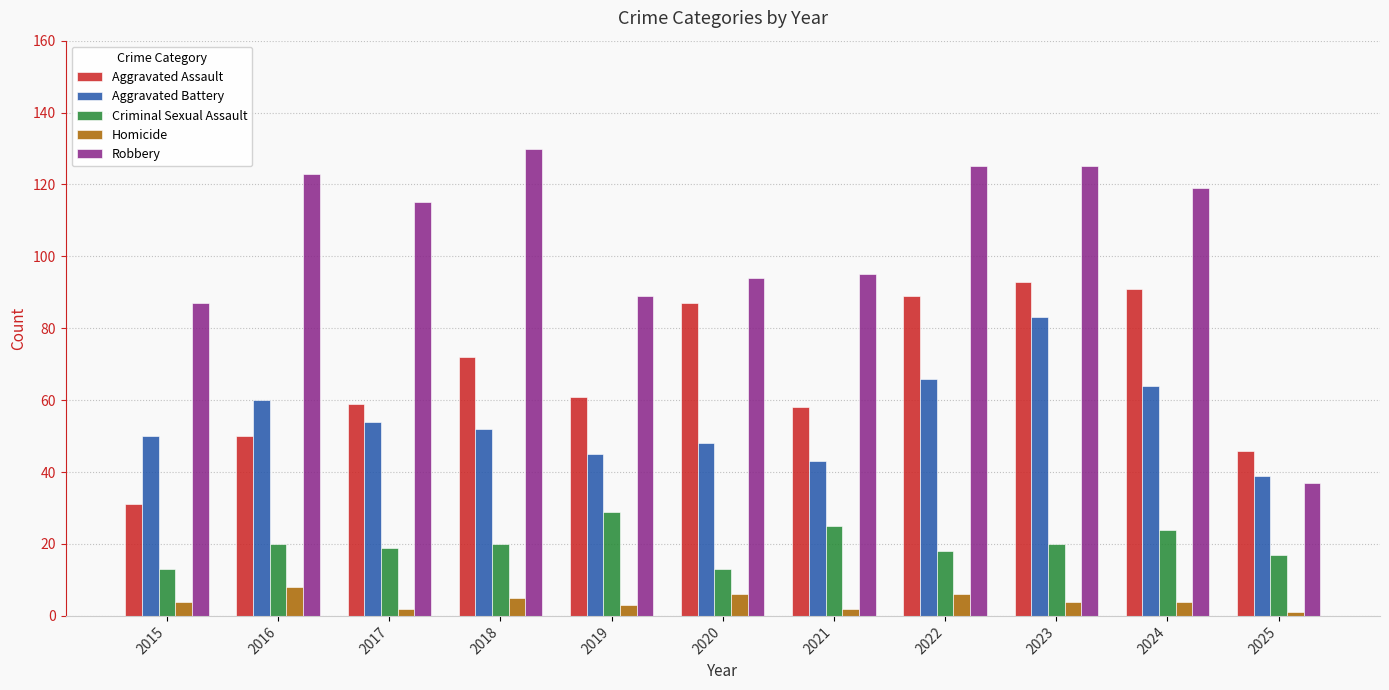

True or false: Homicide has a value of 5 at 2018.

True